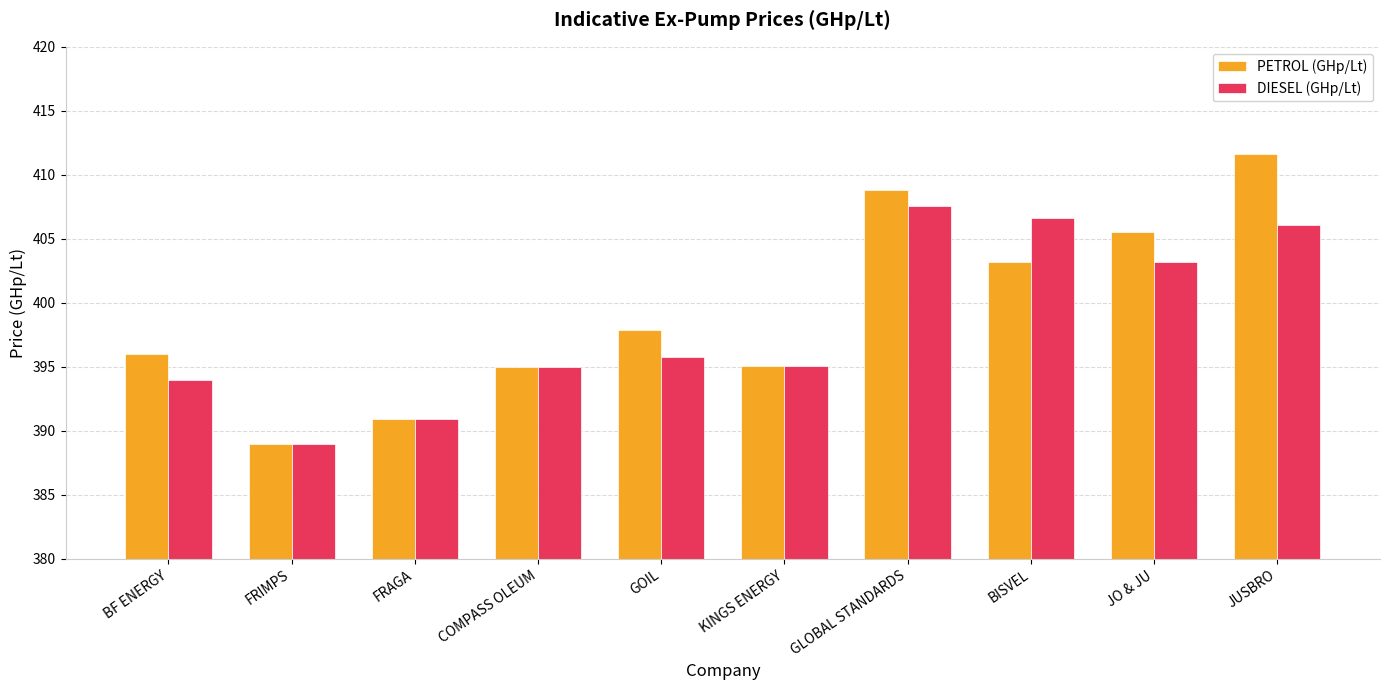

How many groups of bars are there?

10